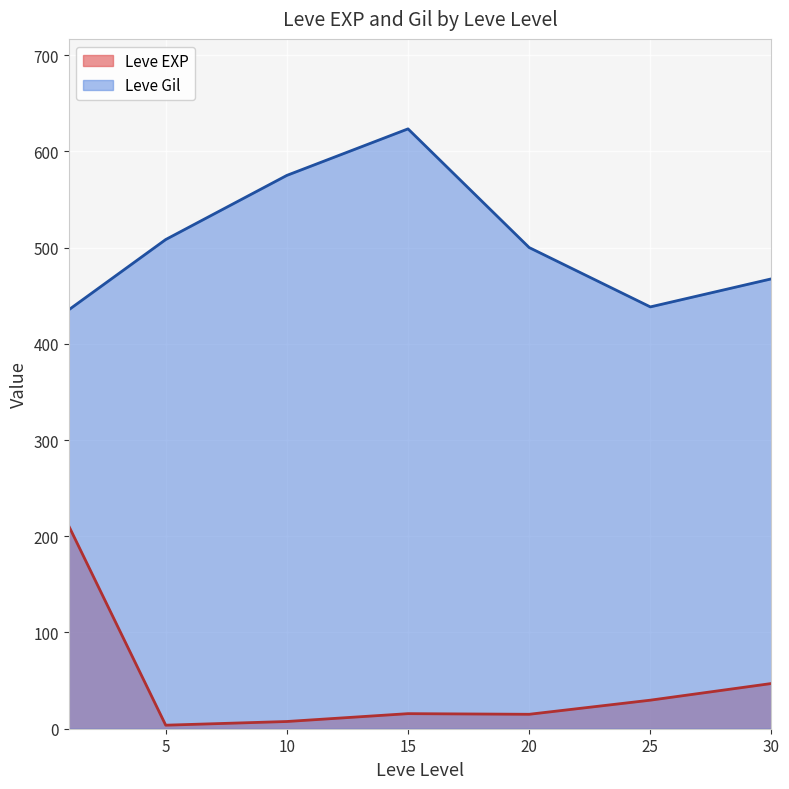

What is the greatest value displayed?

623.3